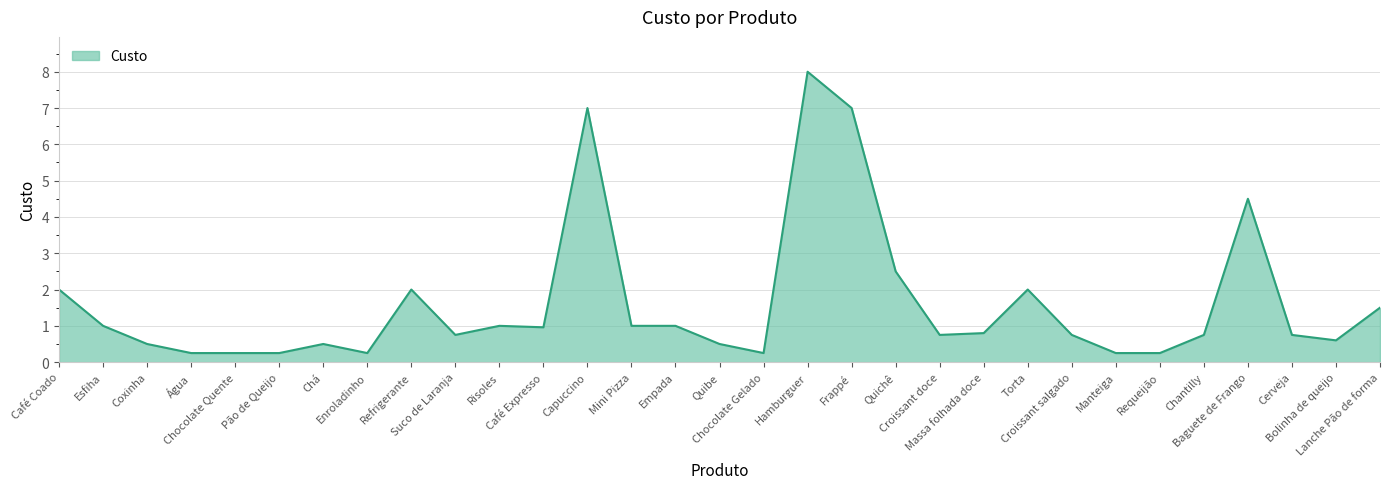

What is the greatest value displayed?

8.0